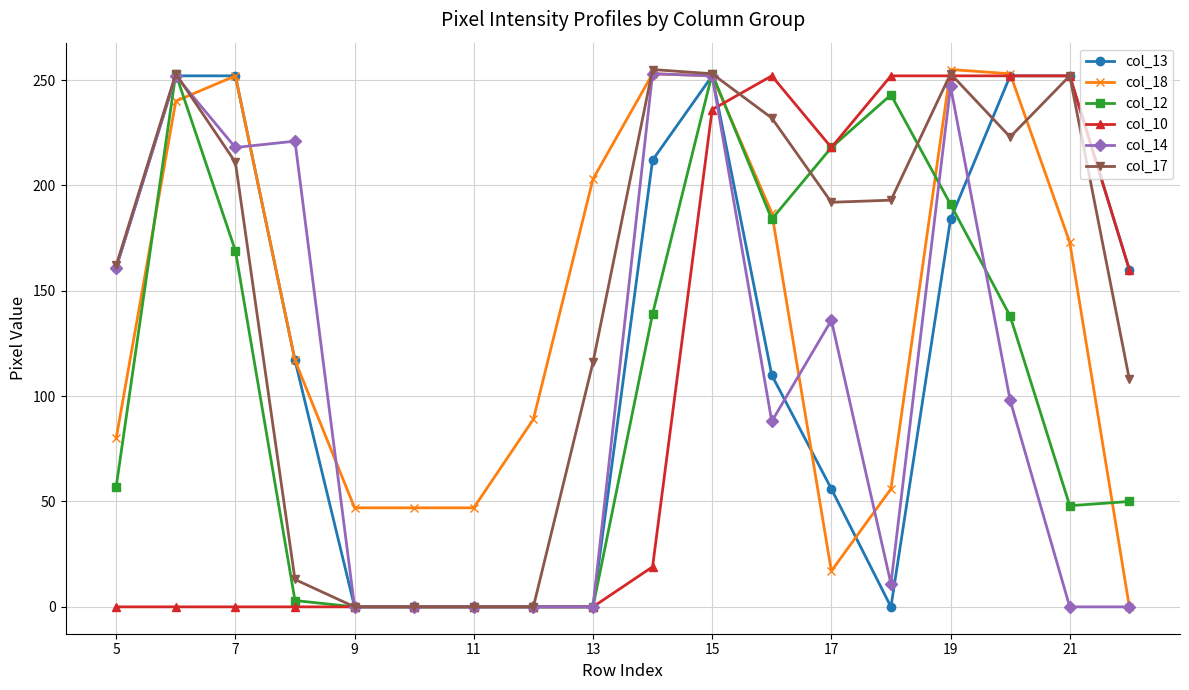

How many col_13 values are between 0 and 252?

18